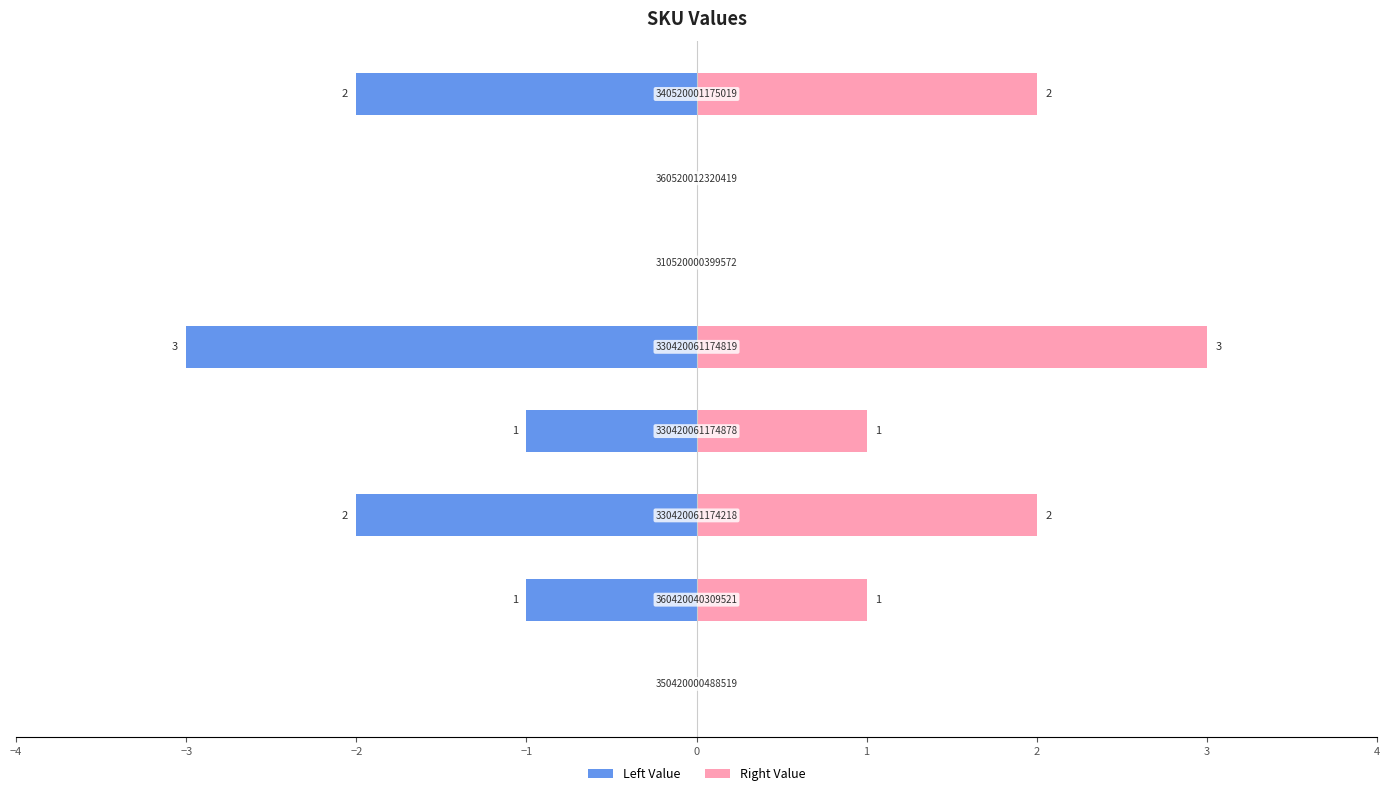

How many data points in Left Value are above -1?

3